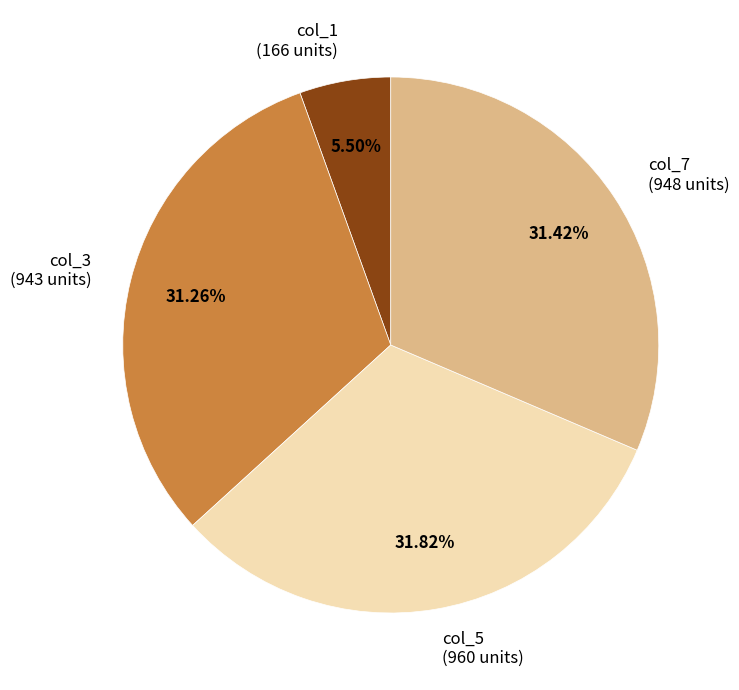

Do col_1 (166 units) and col_5 (960 units) together represent more than half of the pie?

No